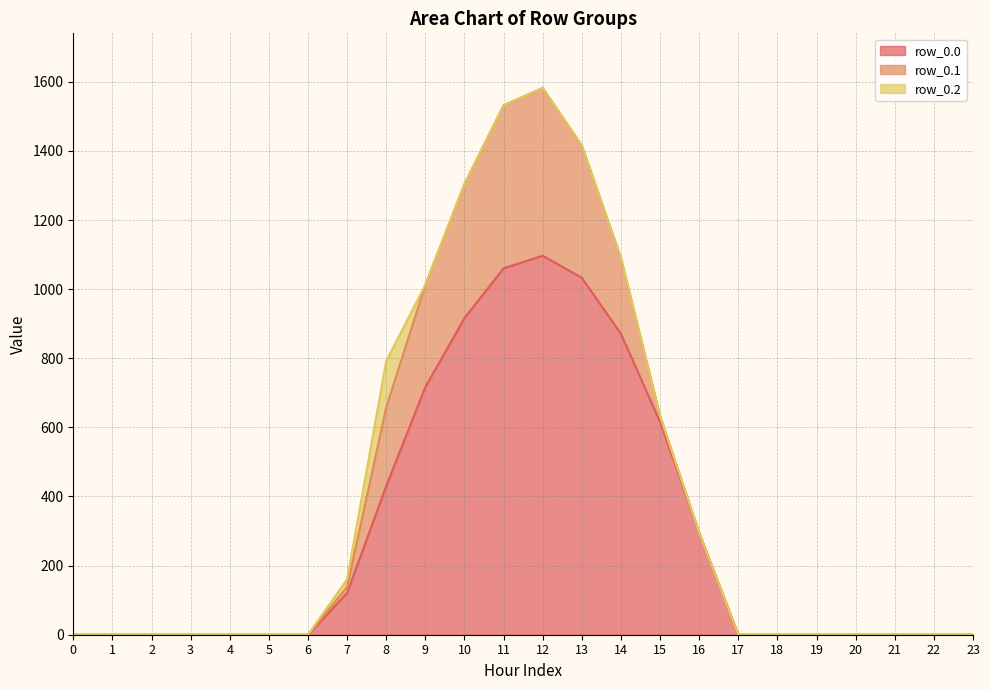

The row_0.2 series shows 57.6 at 10. True or false?

False